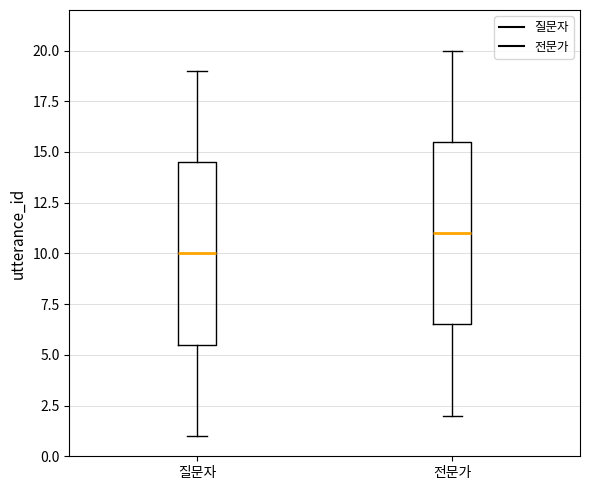

Reading left to right, read every box against the y-axis: the position of its median line, the range the box covers, and the ends of its whiskers. The values are not printed on the chart, so give them approximately, as read against the axis.

질문자: median 10.0, box 5.5 to 14.5, whiskers 1.0 to 19.0
전문가: median 11.0, box 6.5 to 15.5, whiskers 2.0 to 20.0